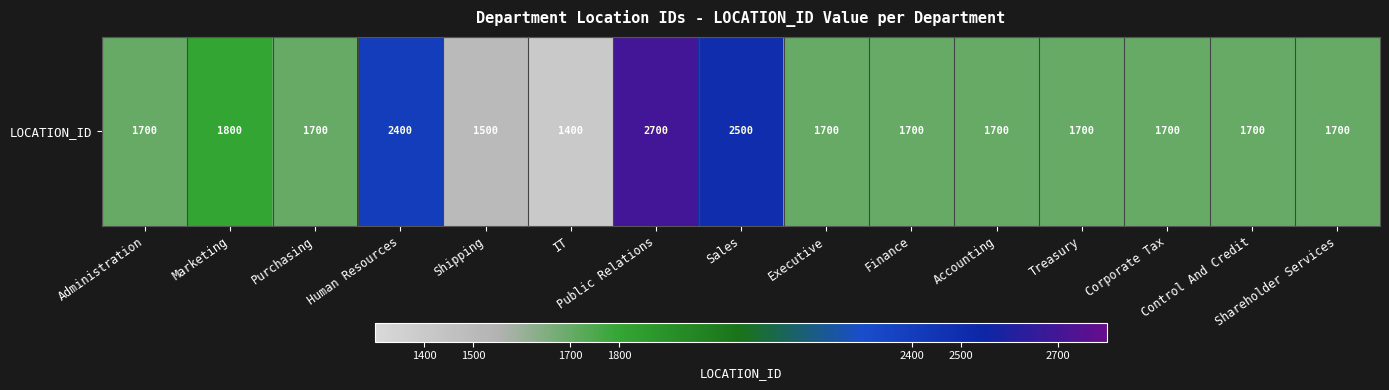

Reading right to left, what are all the values shown in this chart?

1700	1700	1700	1700	1700	1700	1700	2500	2700	1400	1500	2400	1700	1800	1700